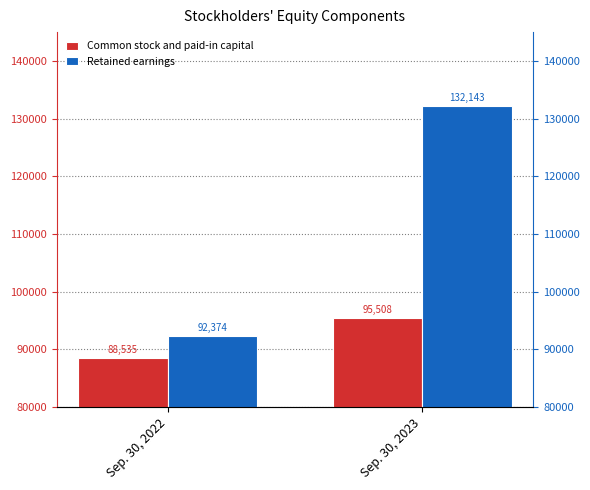

What is the sum of all Retained earnings values?

224517